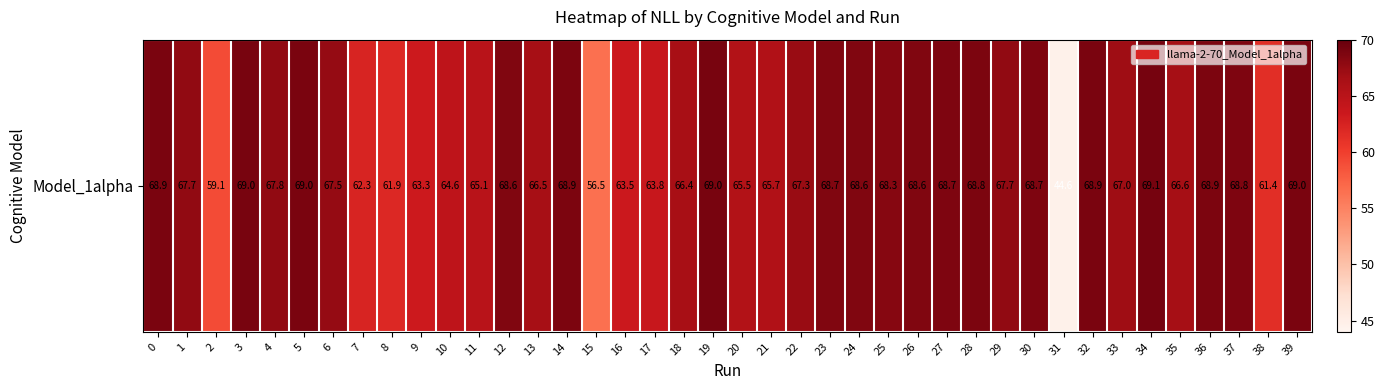

The value at 32 is 100.5. True or false?

False